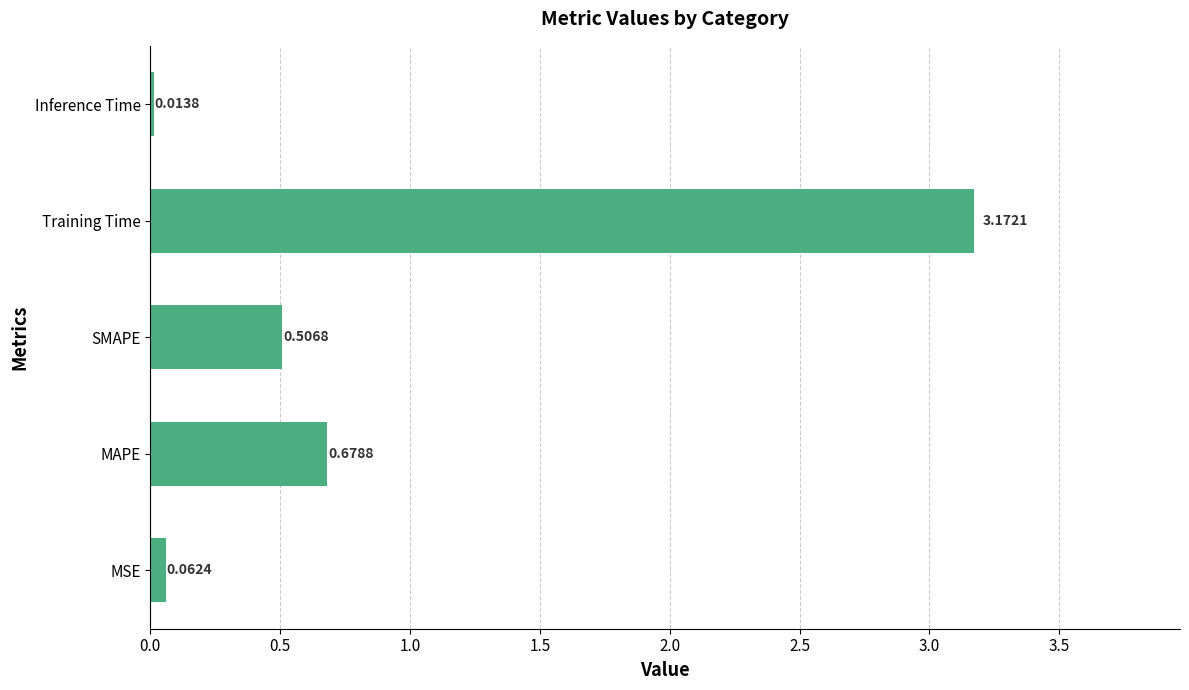

At which category does the chart reach its minimum across all series?

Inference Time